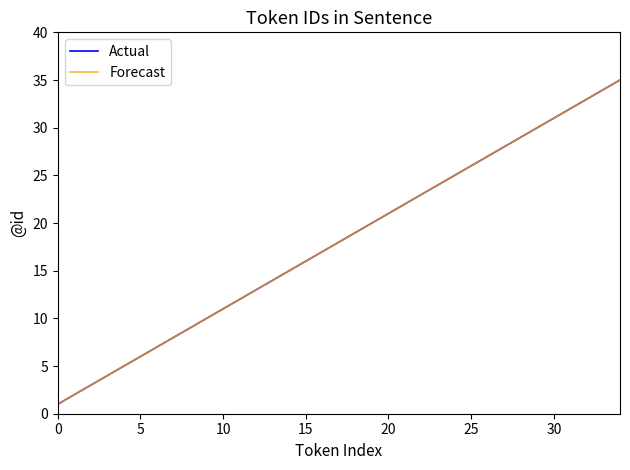

Is this an area chart (filled region under the line)?

No